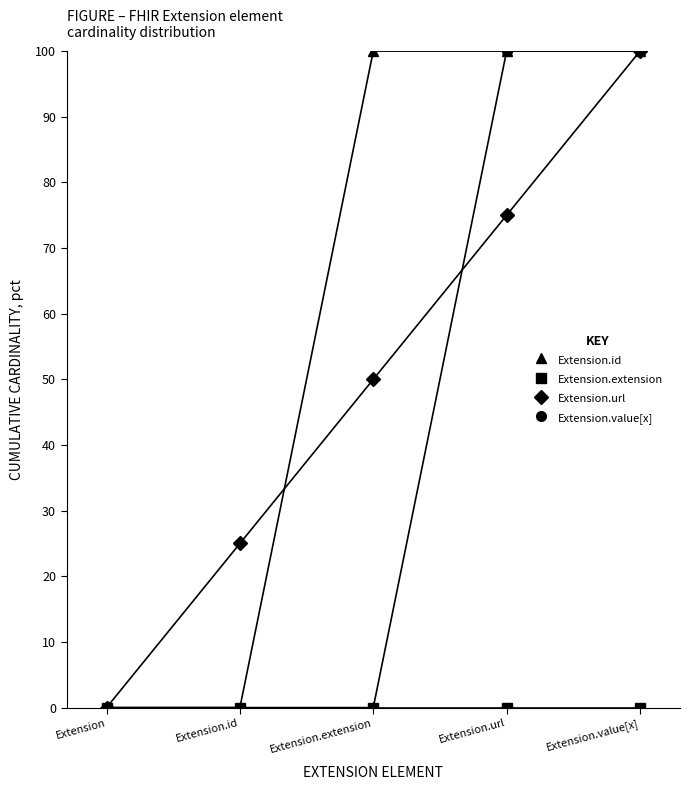

List the series in order of their overall mean, highest first.

Extension.id, Extension.url, Extension.value[x], Extension.extension